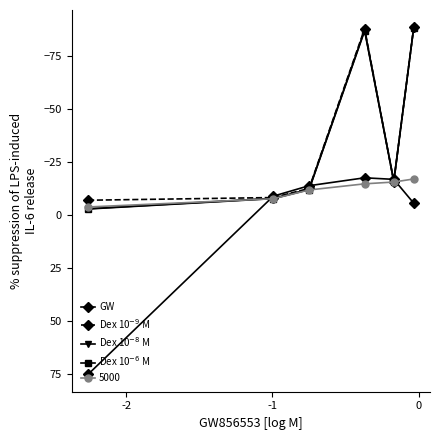

True or false: Dex 10$^{-6}$ M and Dex 10$^{-8}$ M cross at least once.

False